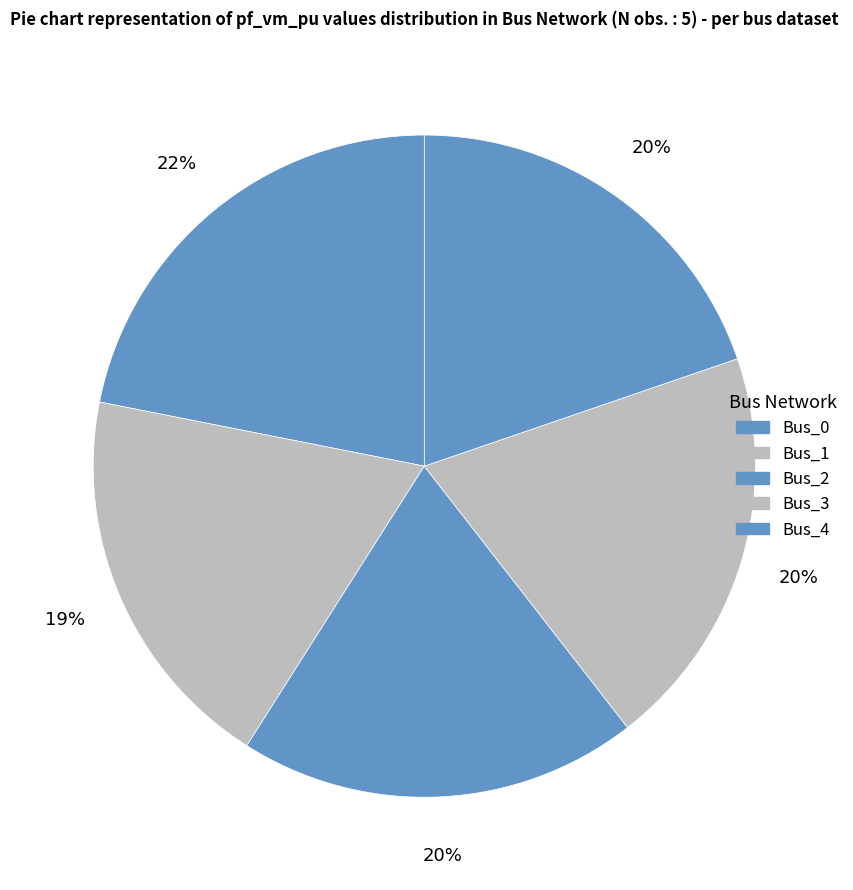

The Bus_4 slice represents 8% of the pie. True or false?

False